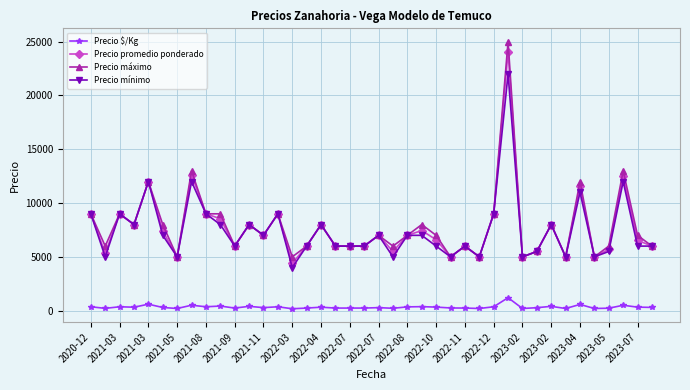

Which series has the largest range (max minus min)?

Precio máximo